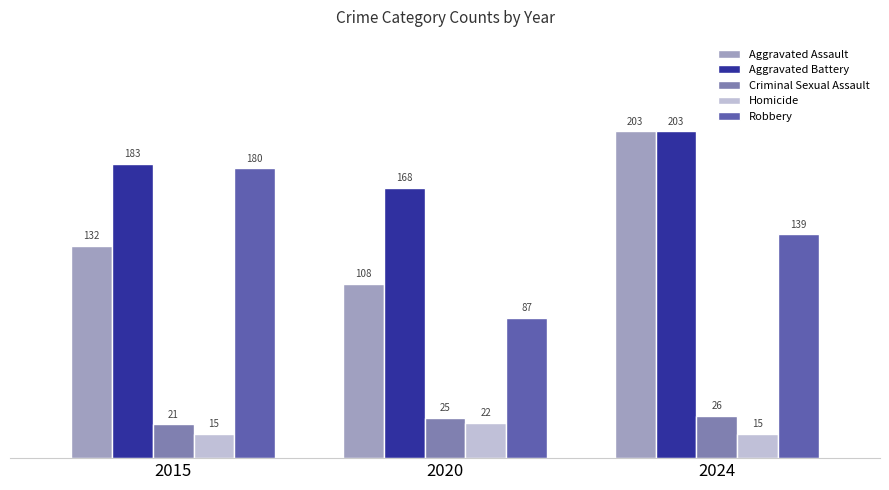

At how many categories does at least one series exceed 105?

3